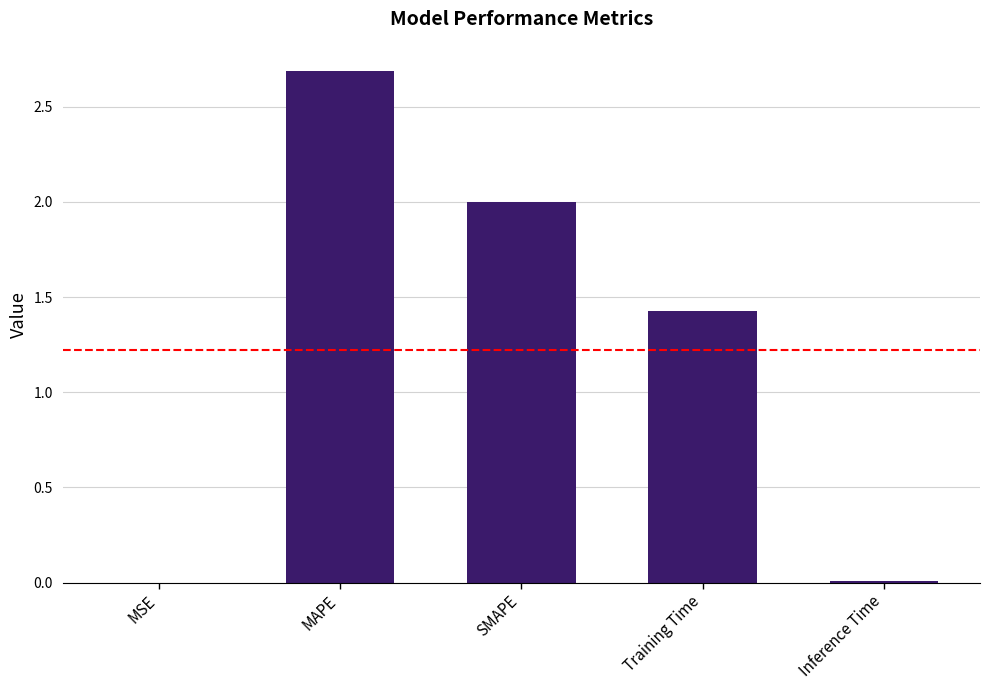

What is the maximum value shown in the chart?

2.7